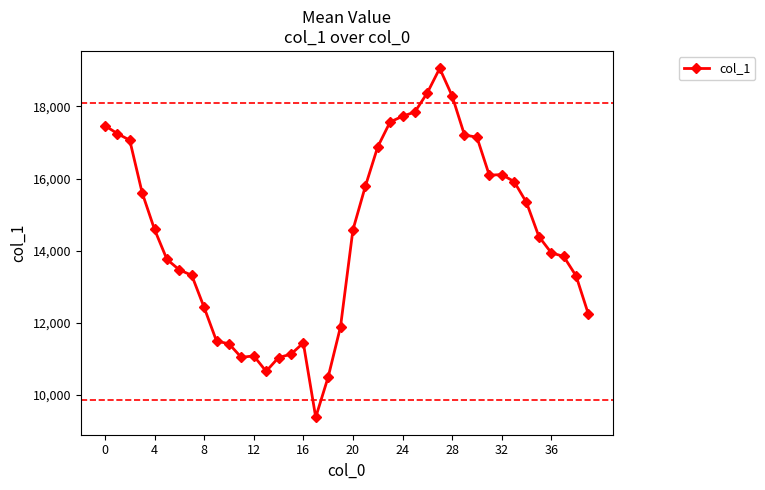

What is the value of the 19th point from the left?

10494